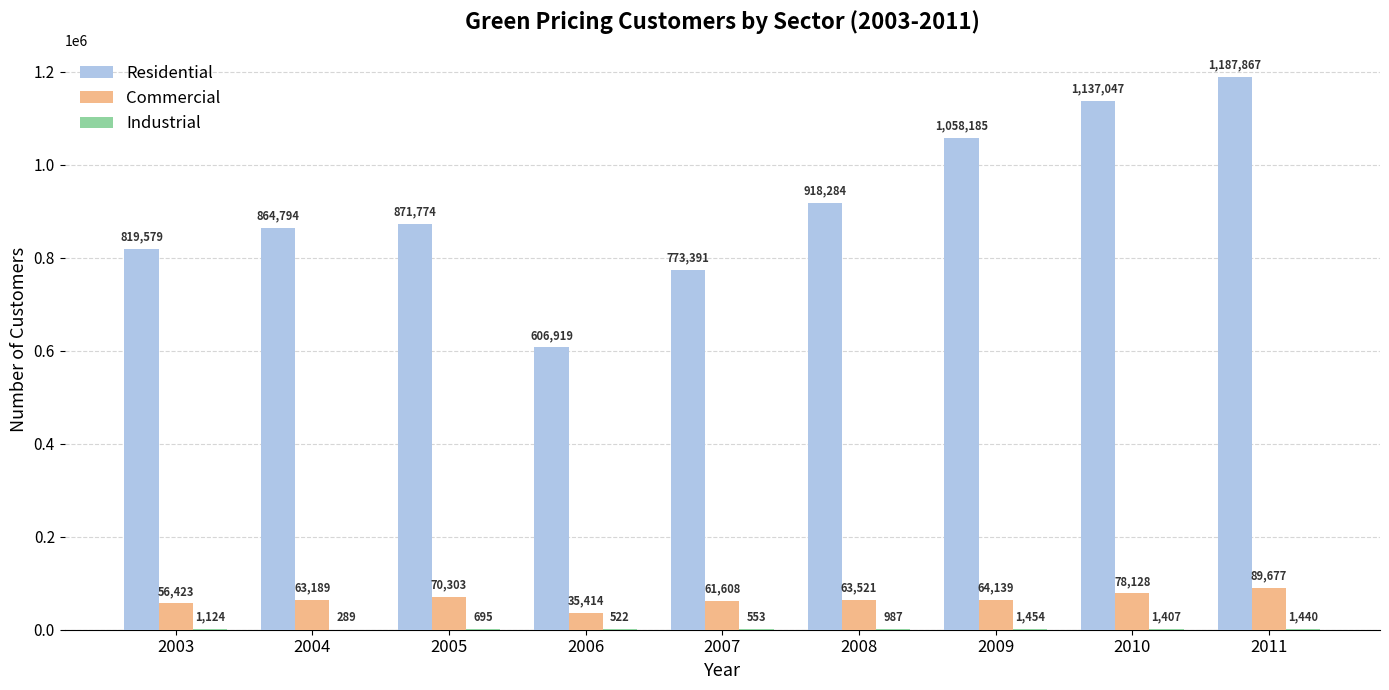

How many distinct data groups are displayed?

3